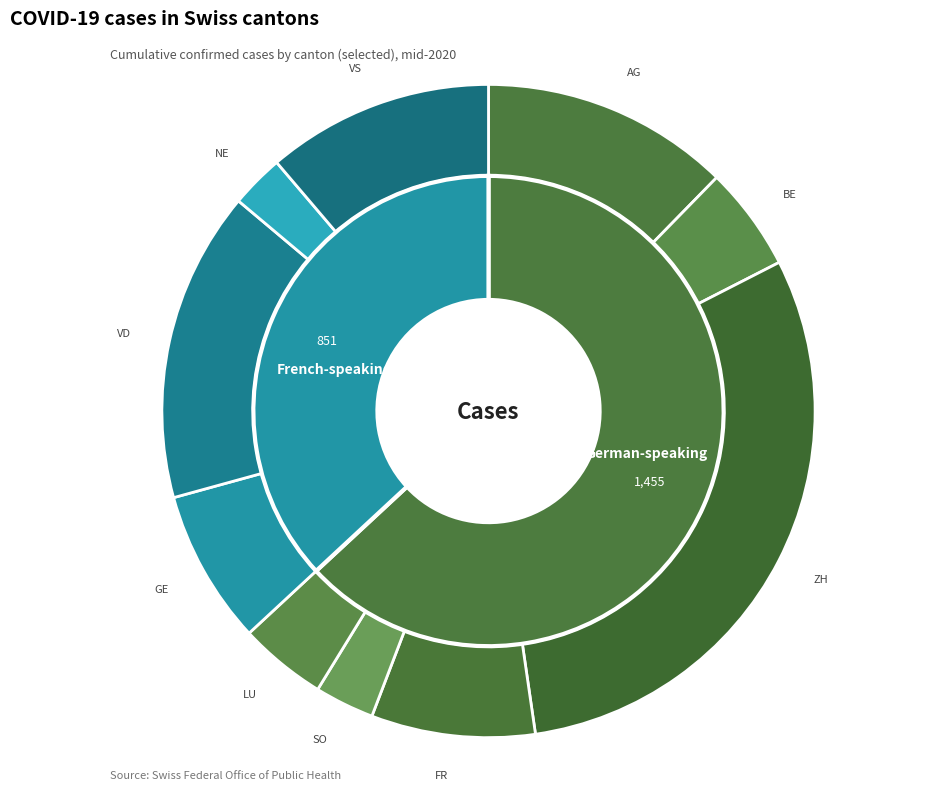

How many slices are in this pie chart?

10